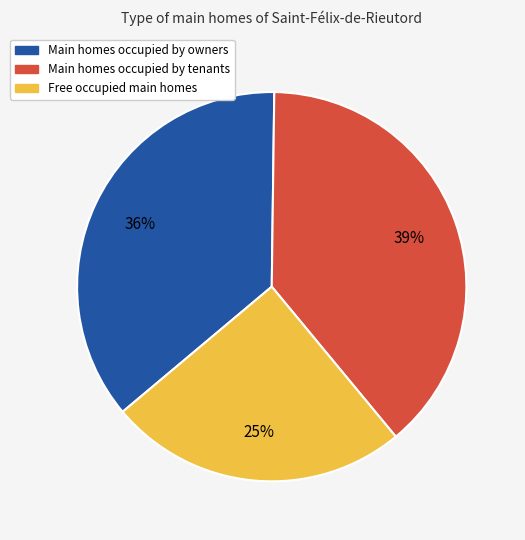

Which has a higher value, Free occupied main homes or Main homes occupied by owners?

Main homes occupied by owners